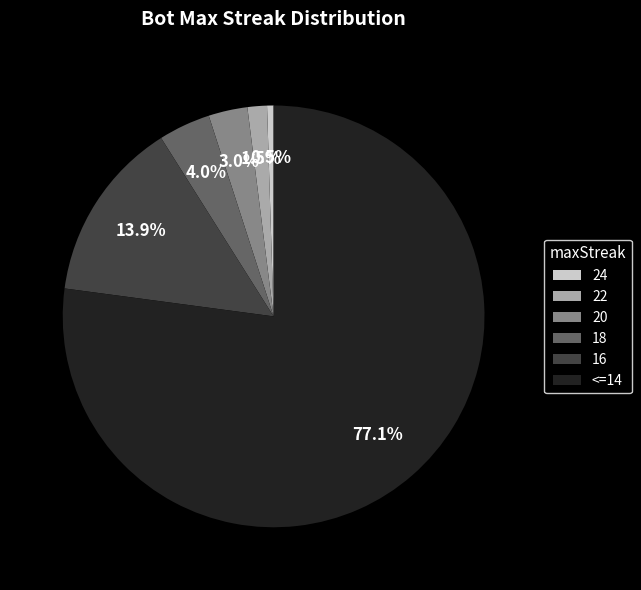

Rank the categories by value from highest to lowest.

<=14, 16, 18, 20, 22, 24